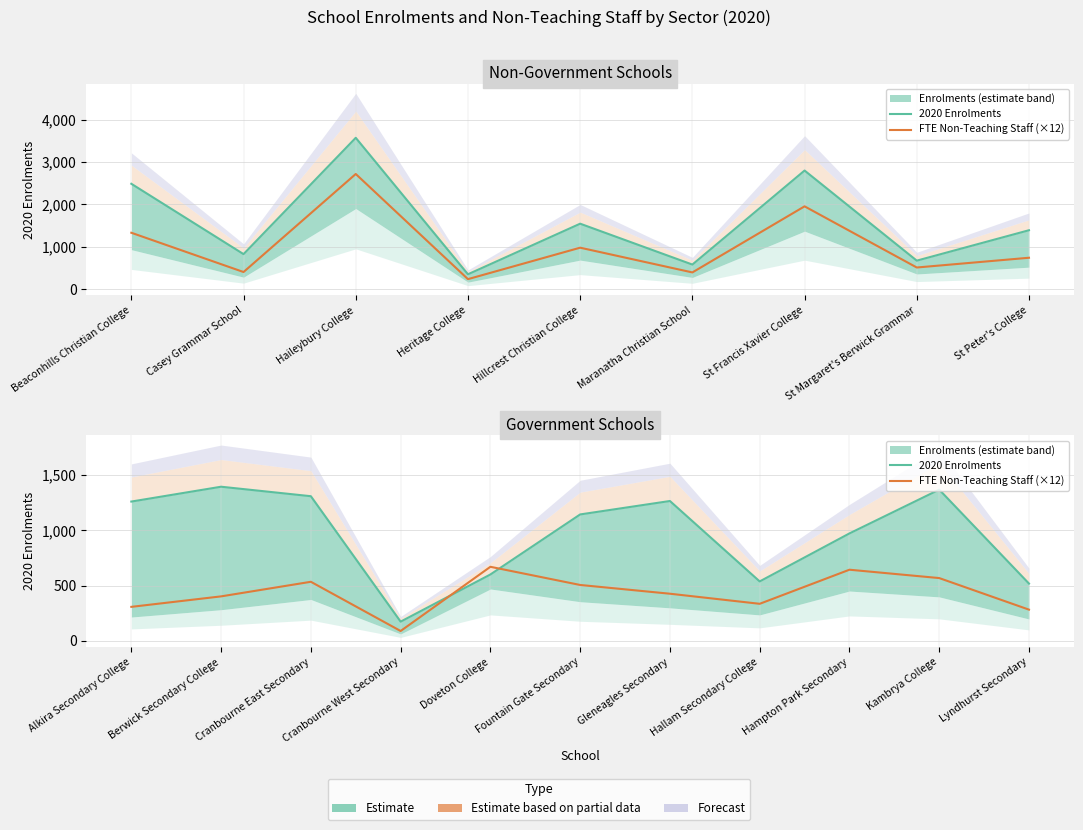

At Cranbourne West Secondary, list the series in order from smallest to largest.

FTE Non-Teaching Staff (×12), 2020 Enrolments